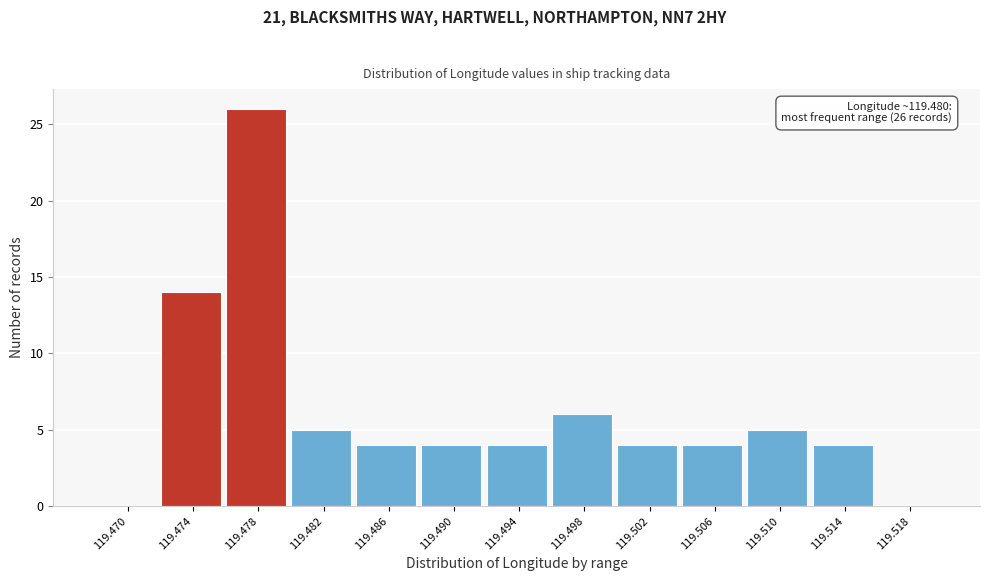

Reading left to right, extract all data points from this chart.

119.470=0	119.474=14	119.478=26	119.482=5	119.486=4	119.490=4	119.494=4	119.498=6	119.502=4	119.506=4	119.510=5	119.514=4	119.518=0